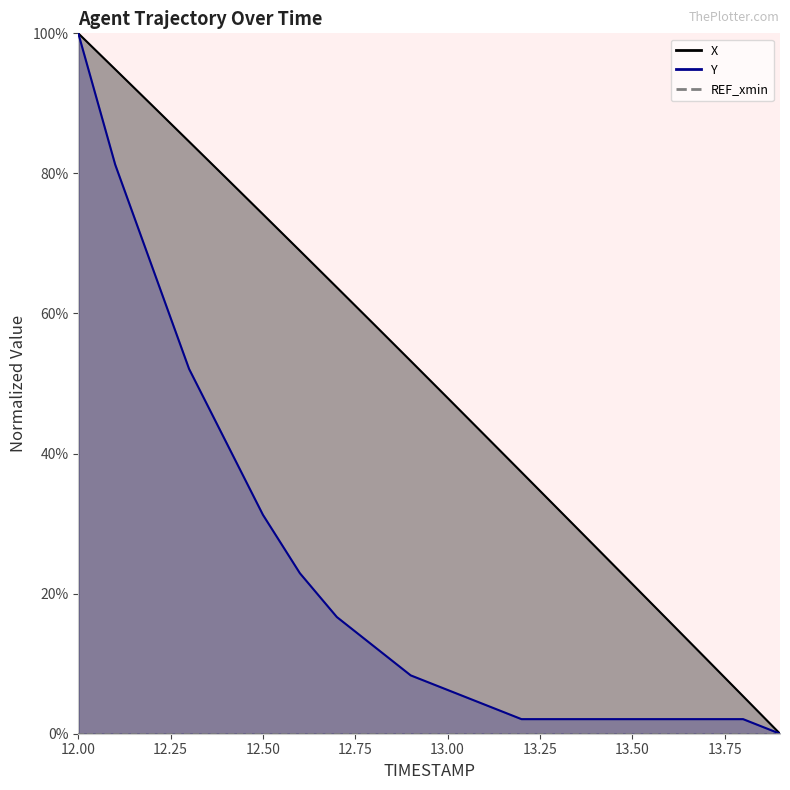

List the labels in order of X value, smallest first.

13.9, 13.8, 13.7, 13.6, 13.5, 13.4, 13.3, 13.2, 13.1, 13.0, 12.9, 12.8, 12.7, 12.6, 12.5, 12.4, 12.3, 12.2, 12.1, 12.0